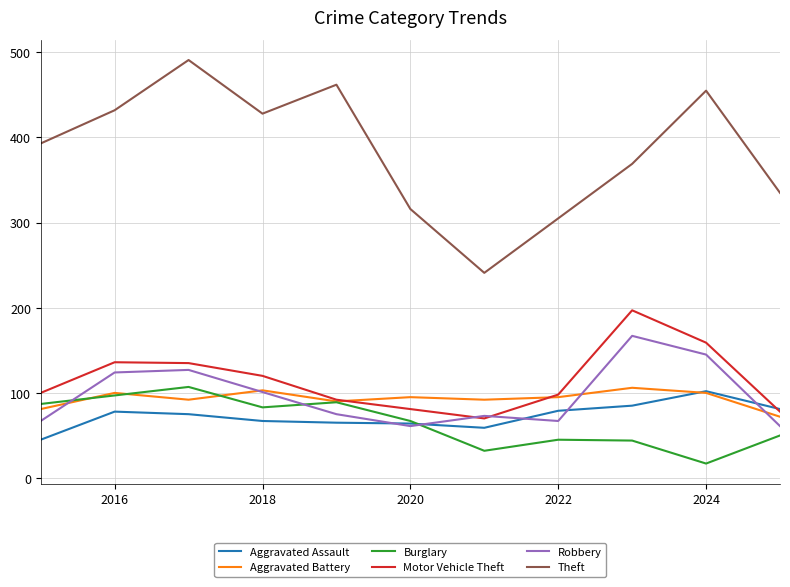

Does the chart have visible grid lines?

Yes